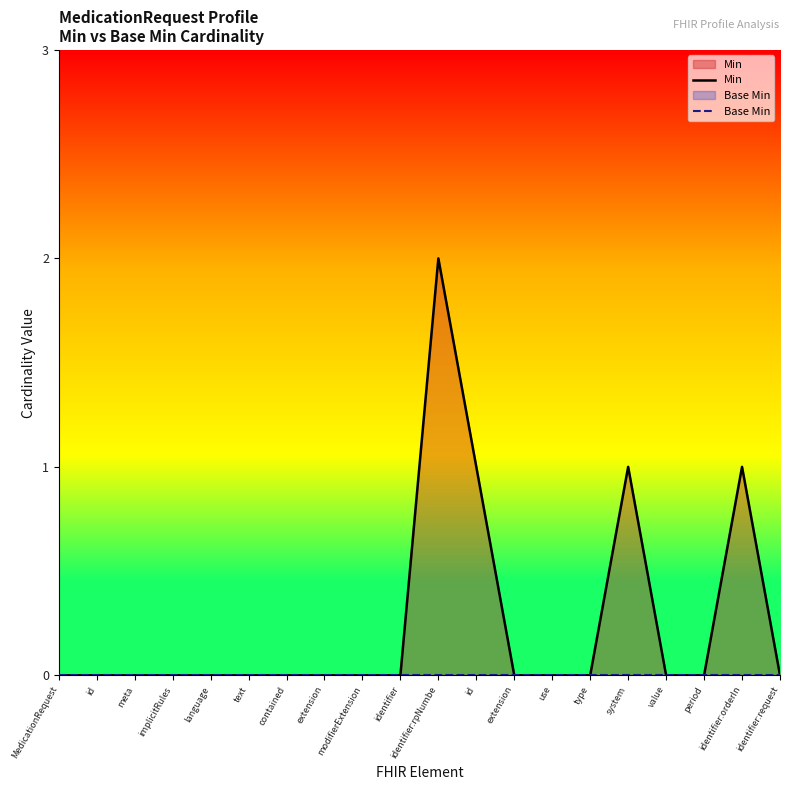

The value of Base Min at contained is 0. True or false?

True